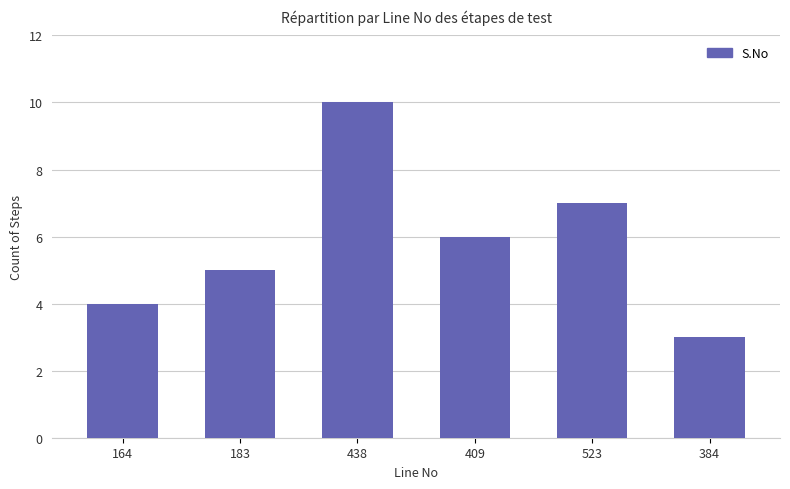

What is the difference between the maximum and minimum values?

7